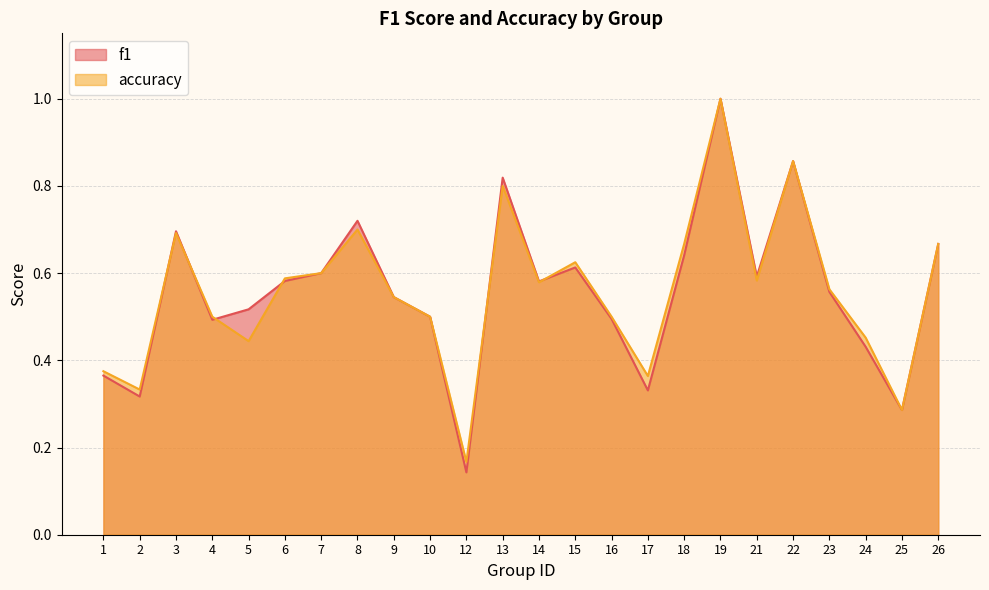

How many lines are shown in the chart?

2